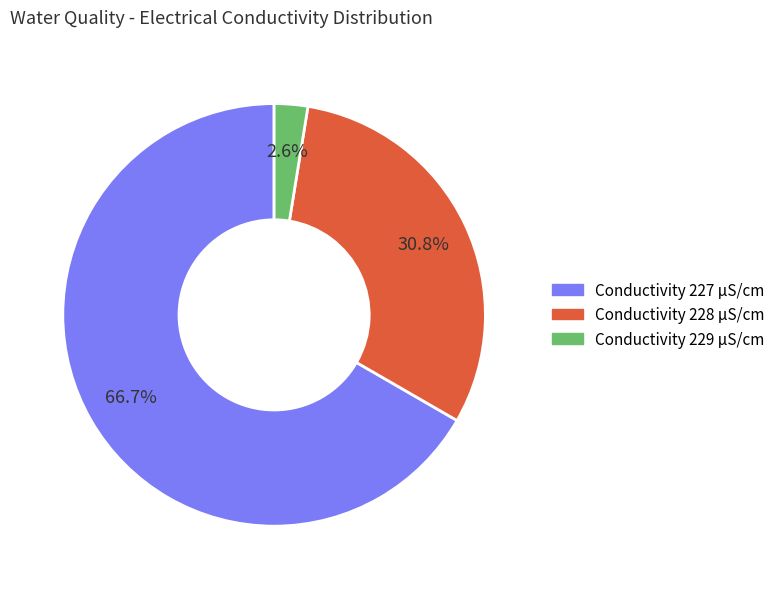

How many segments does this pie chart have?

3